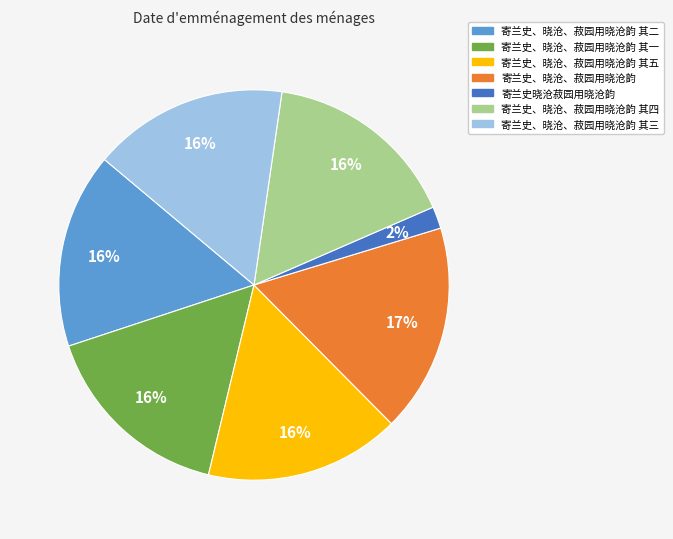

Do 寄兰史、晓沧、菽园用晓沧韵 其三 and 寄兰史、晓沧、菽园用晓沧韵 其四 together represent more than half of the pie?

No